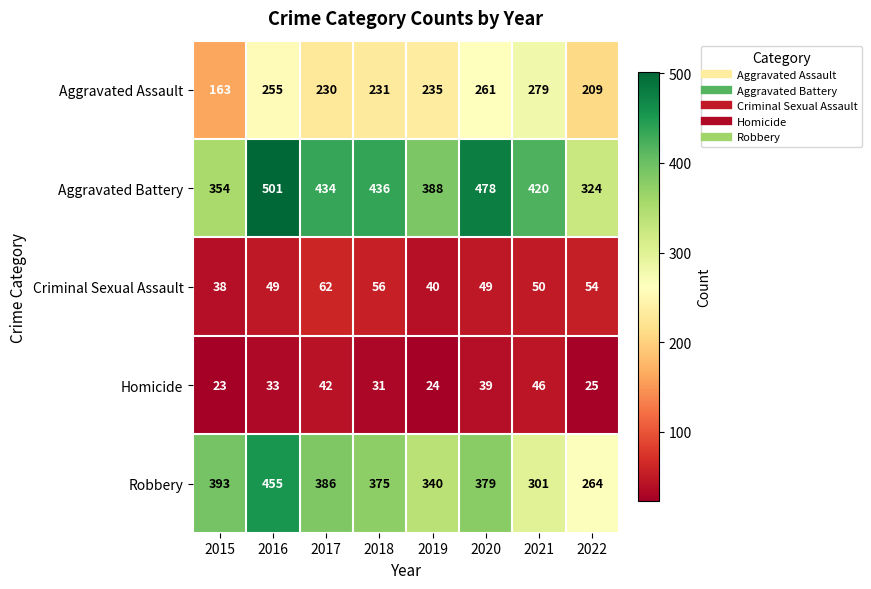

Which series has the largest total across all categories?

Aggravated Battery